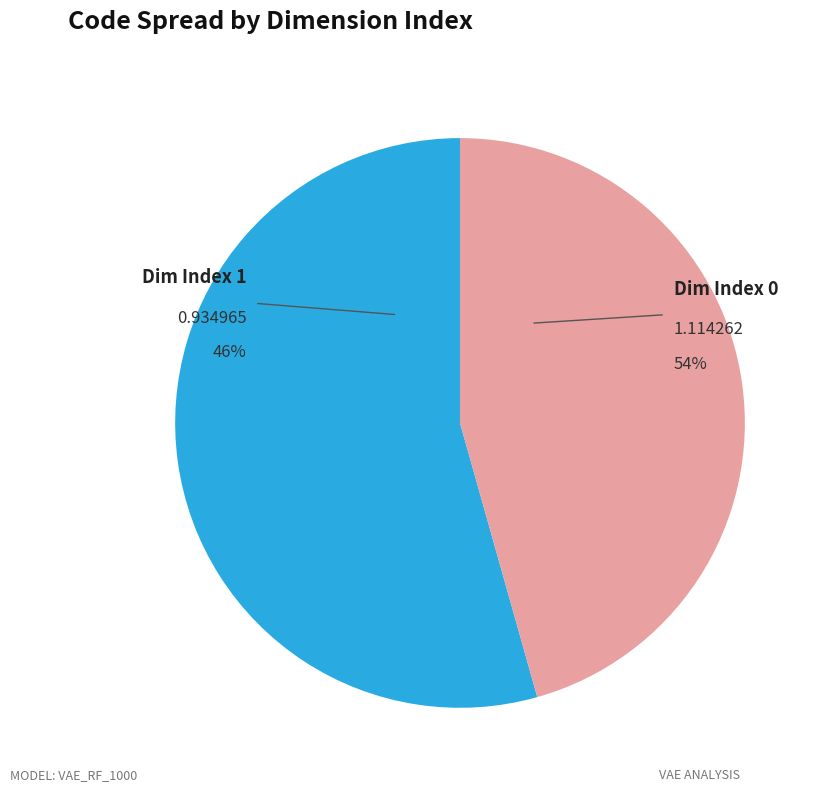

The 0 slice represents 41% of the pie. True or false?

False